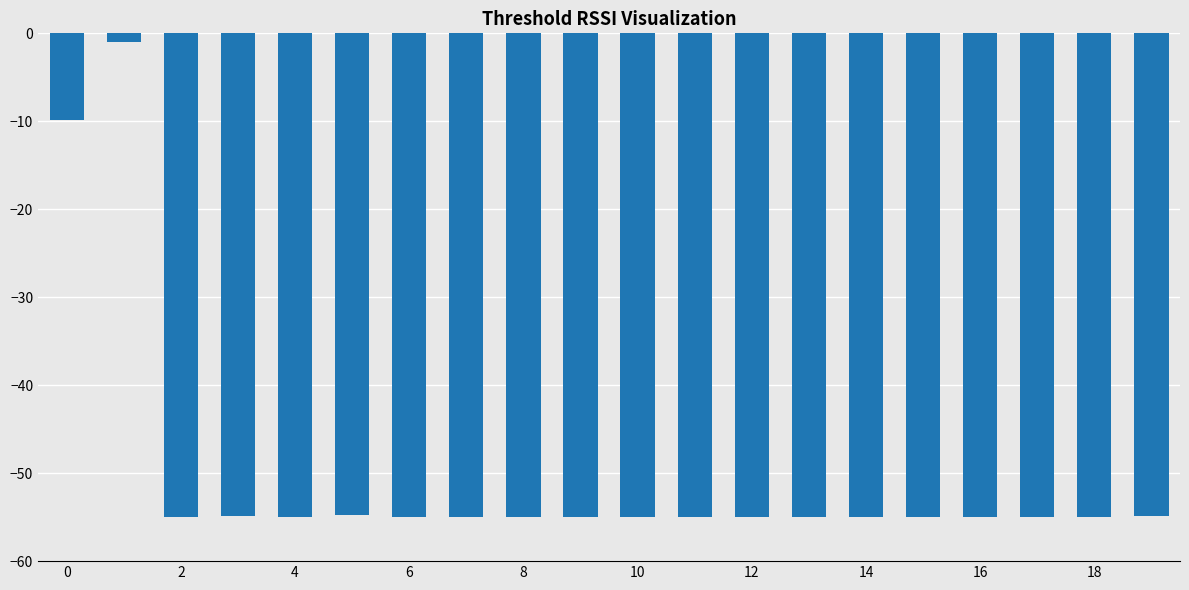

What is the value of the 3rd bar from the left?

-55.0